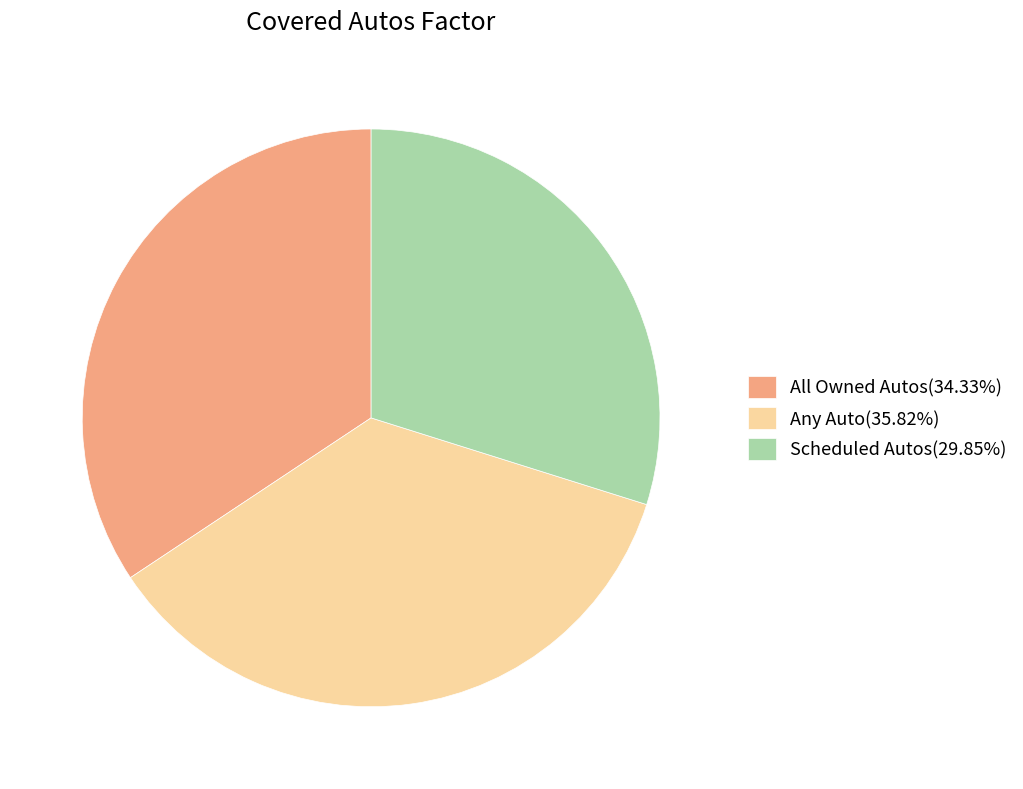

The Any Auto slice represents 42% of the pie. True or false?

False